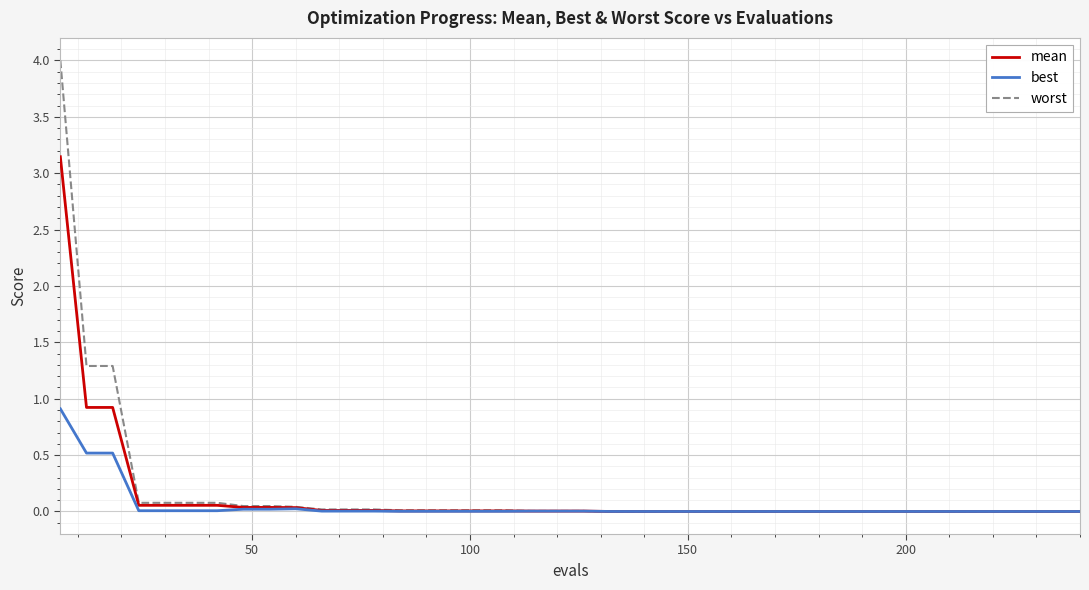

Which series has the widest spread of values?

worst